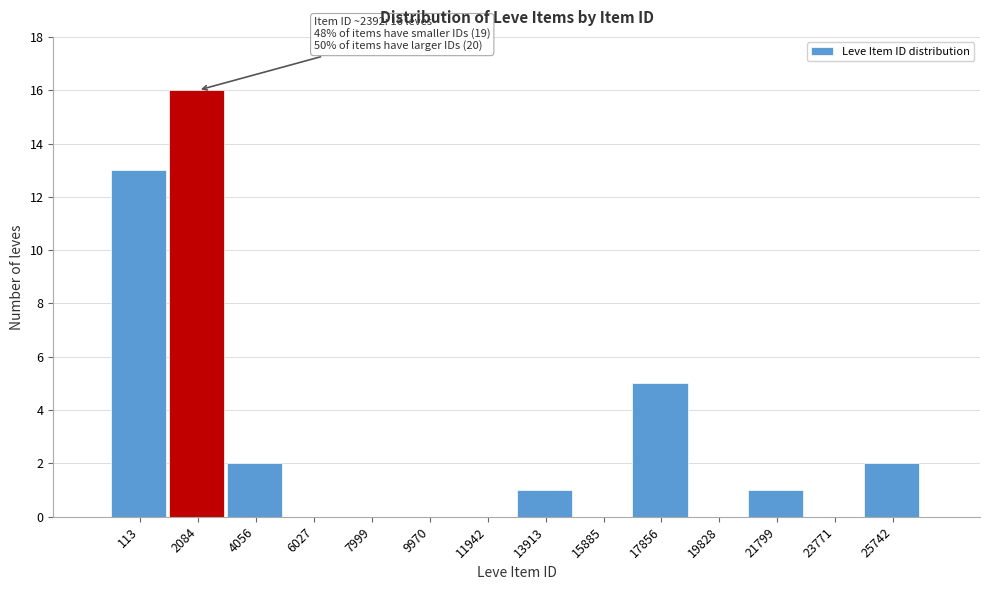

Reading left to right, what are all the values shown in this chart?

113=13	2084=16	4056=2	6027=0	7999=0	9970=0	11942=0	13913=1	15885=0	17856=5	19828=0	21799=1	23771=0	25742=2